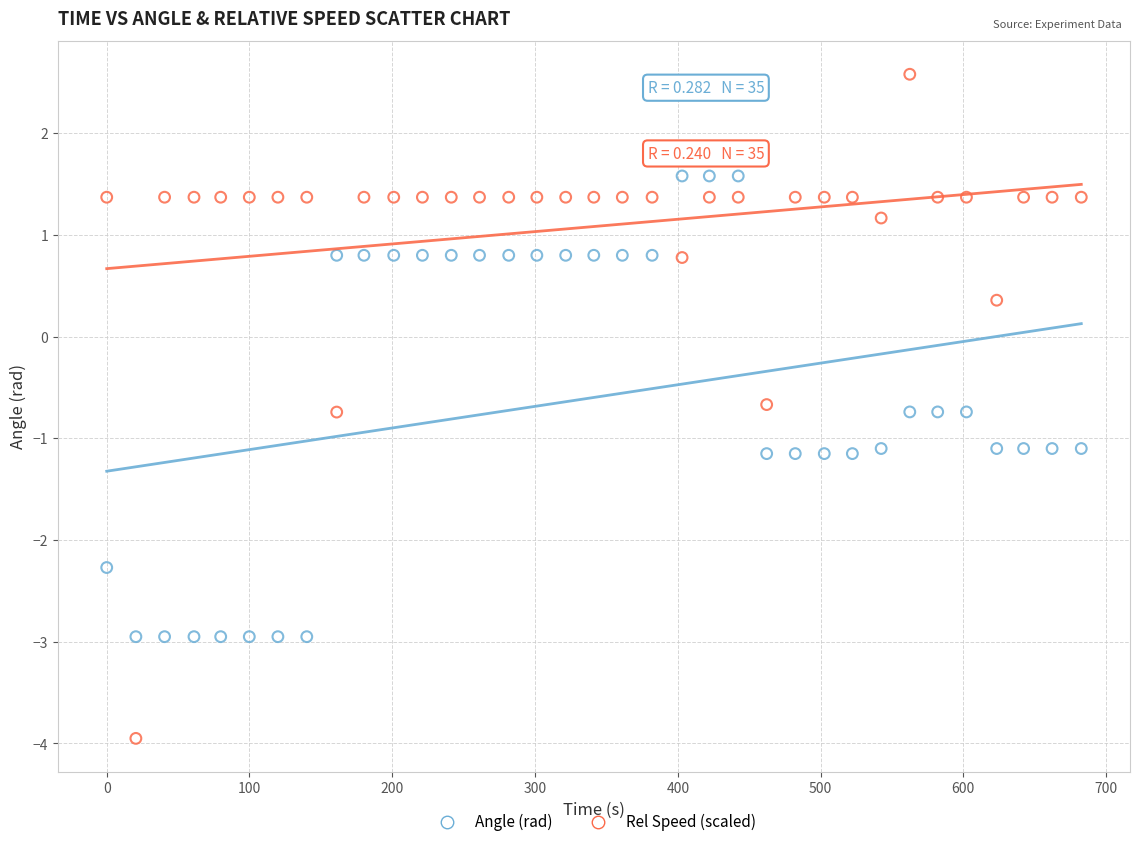

Which series contains the highest Y value?

Rel Speed (scaled)